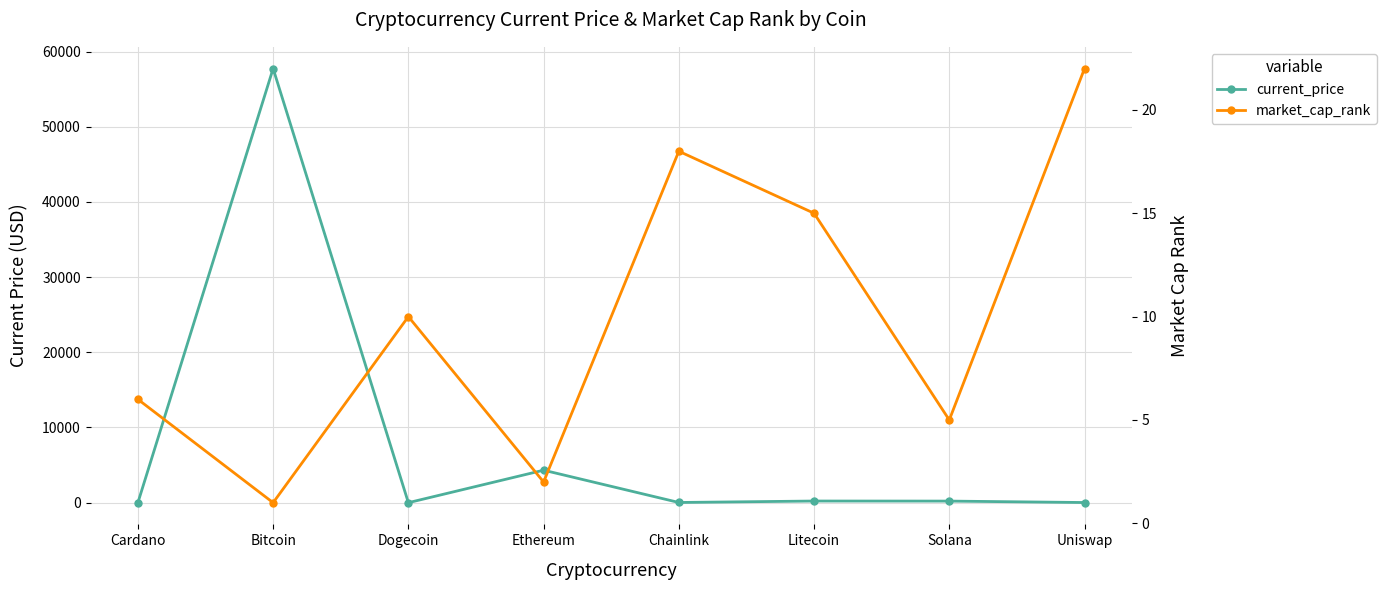

What is the spread (max minus min) of values at Dogecoin?

9.8